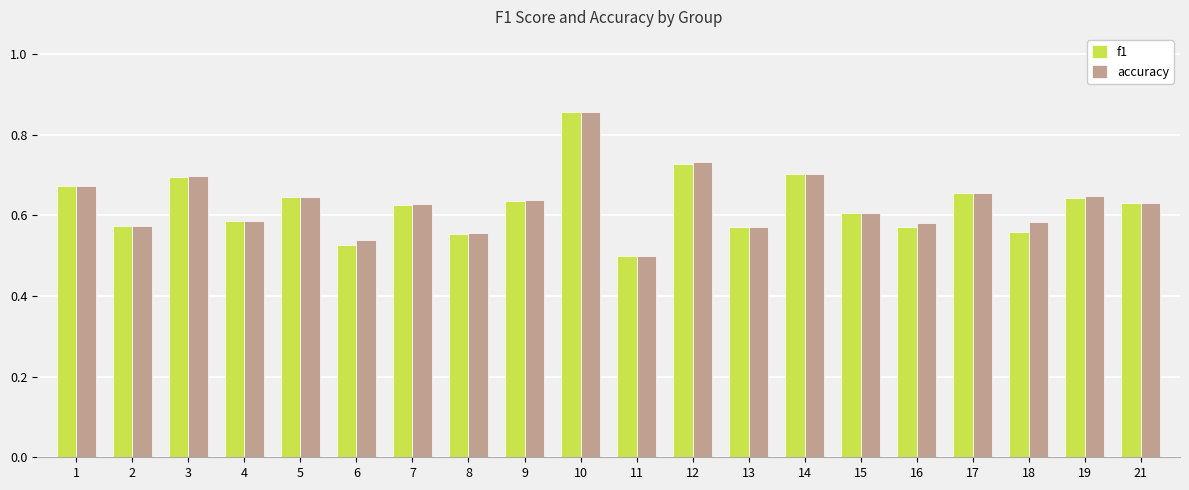

What is the sum of all accuracy values?

12.6